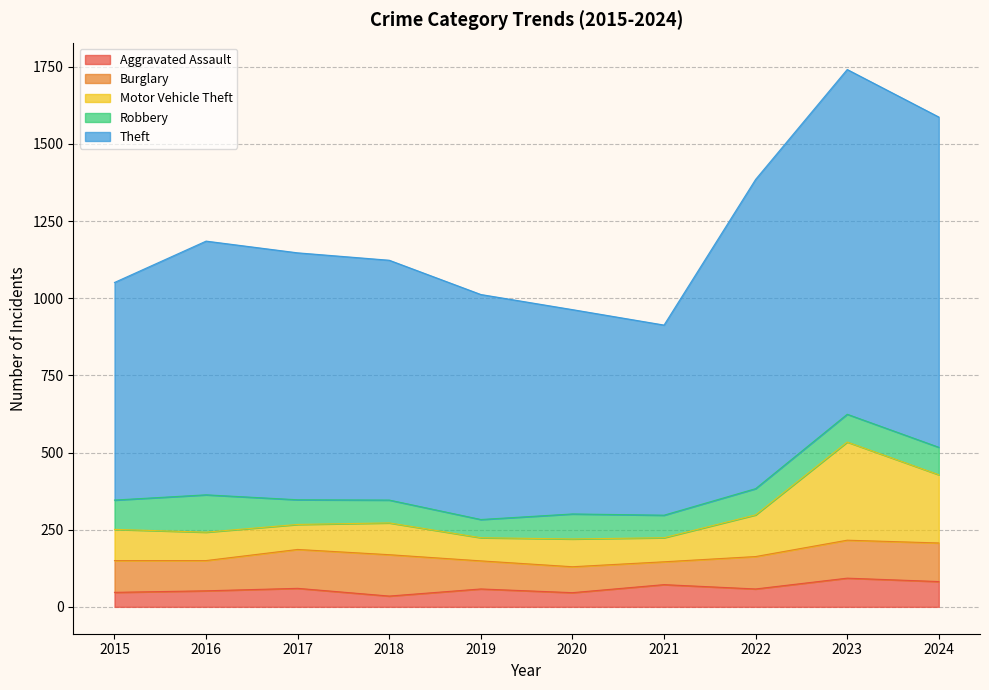

What is the maximum value for Aggravated Assault?

93